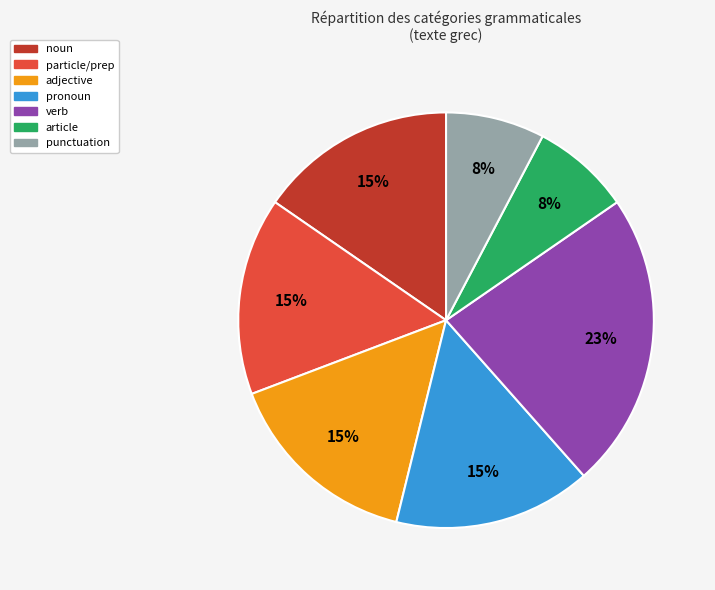

Which category has the biggest portion of the pie?

verb